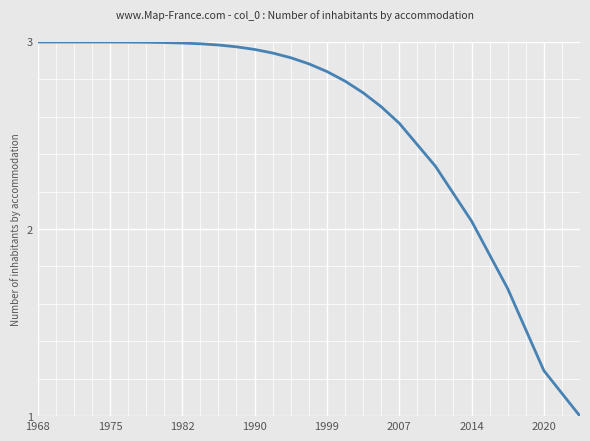

What is the minimum value shown in the chart?

1.0